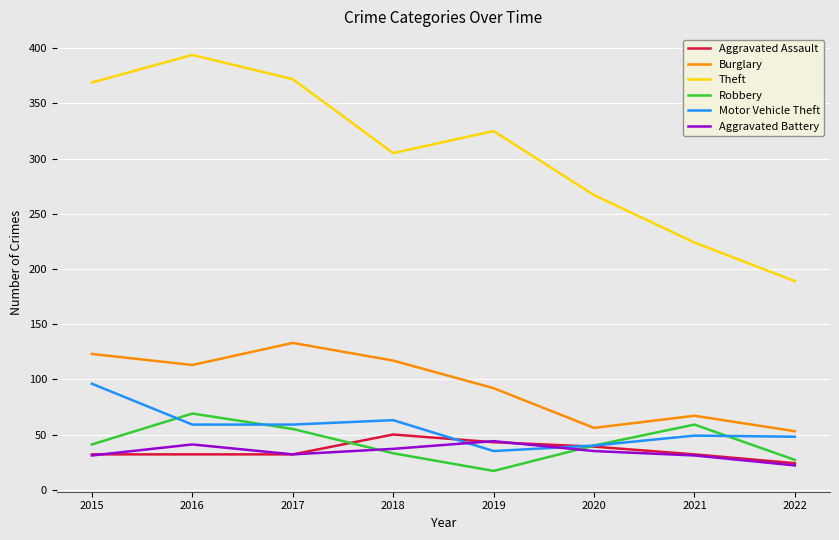

The Aggravated Assault series shows 39 at 2020. True or false?

True